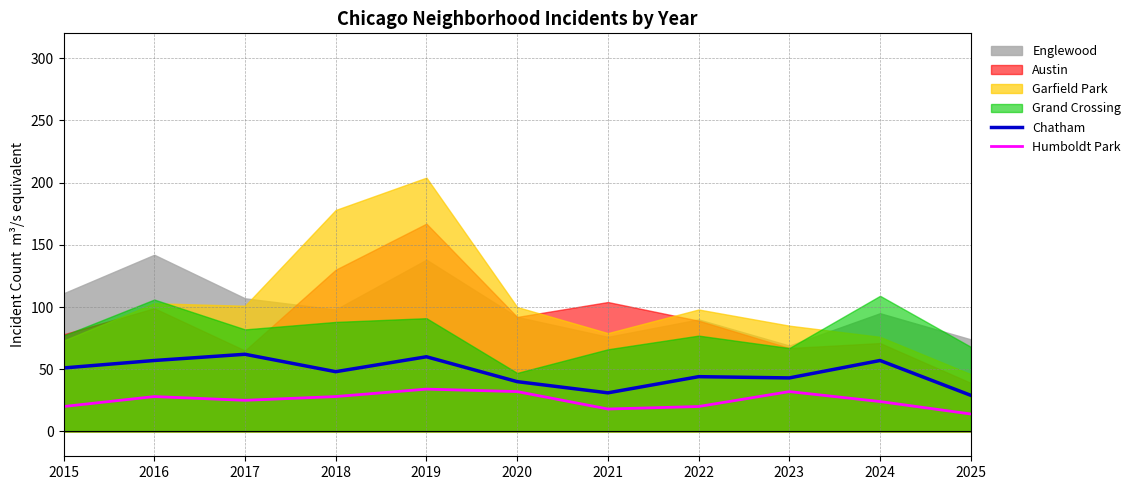

Is it true that Chatham equals 87 at 2015?

False